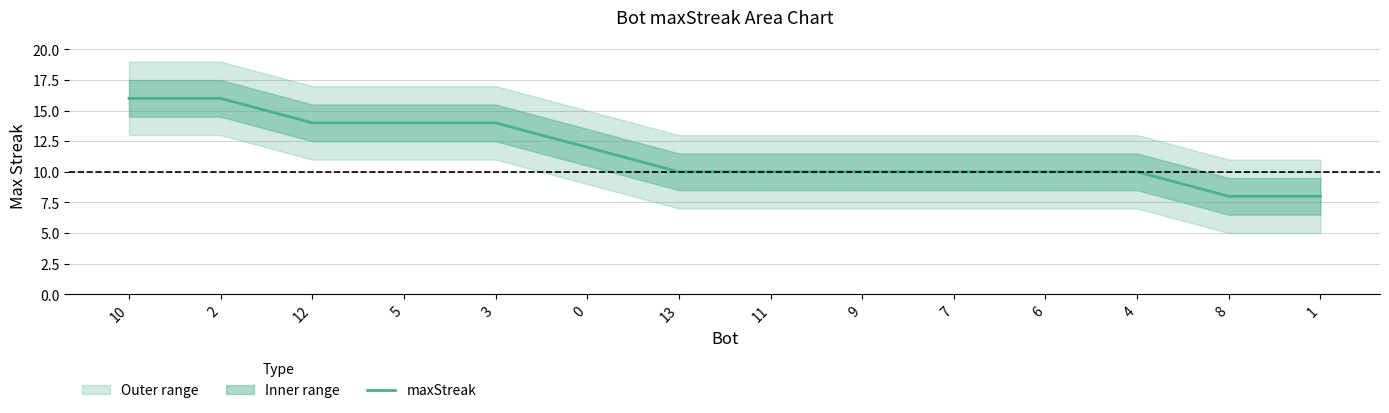

How many lines are shown in the chart?

1